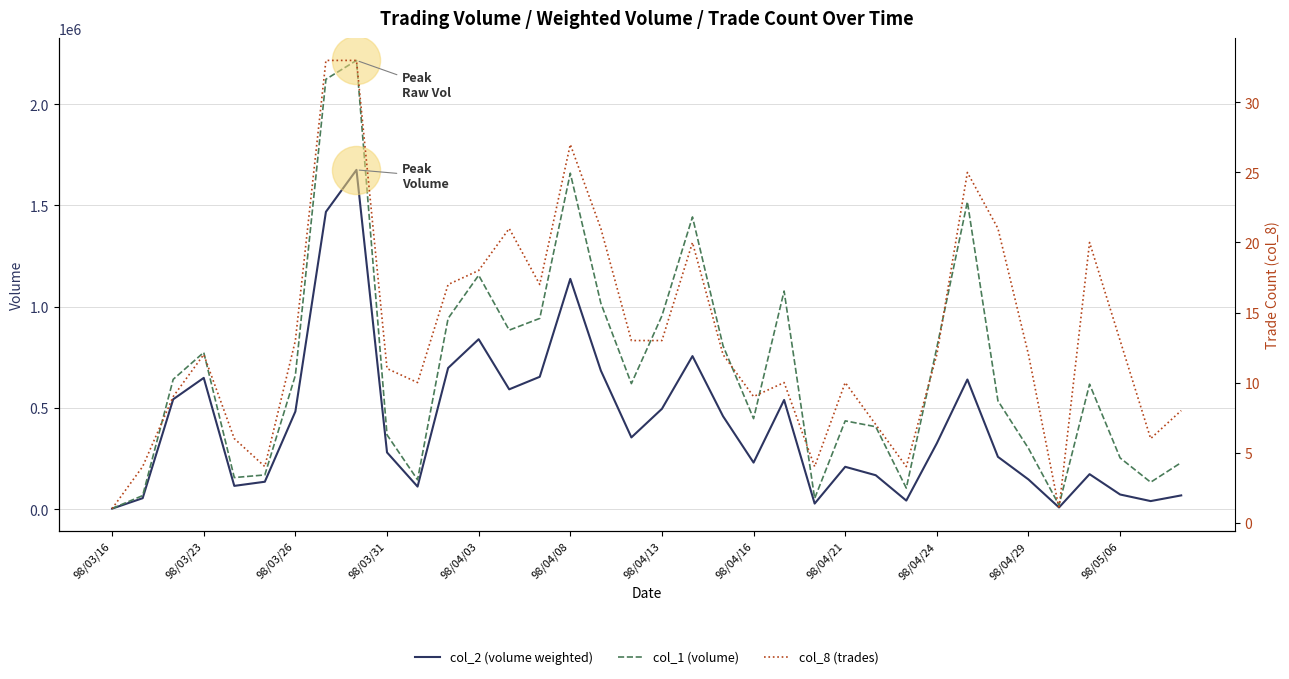

What is the total value across all series at 98/03/26?

1183589